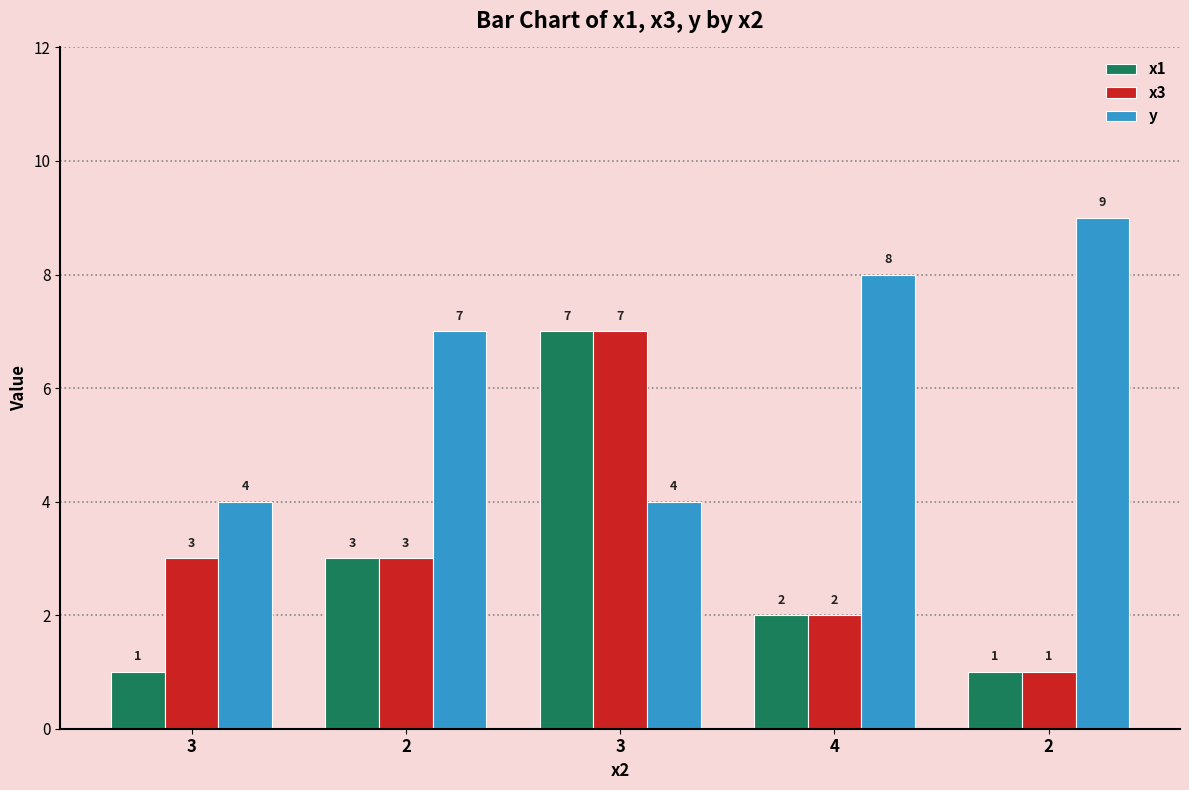

Rank the categories by x3 value from highest to lowest.

3, 3, 2, 4, 2